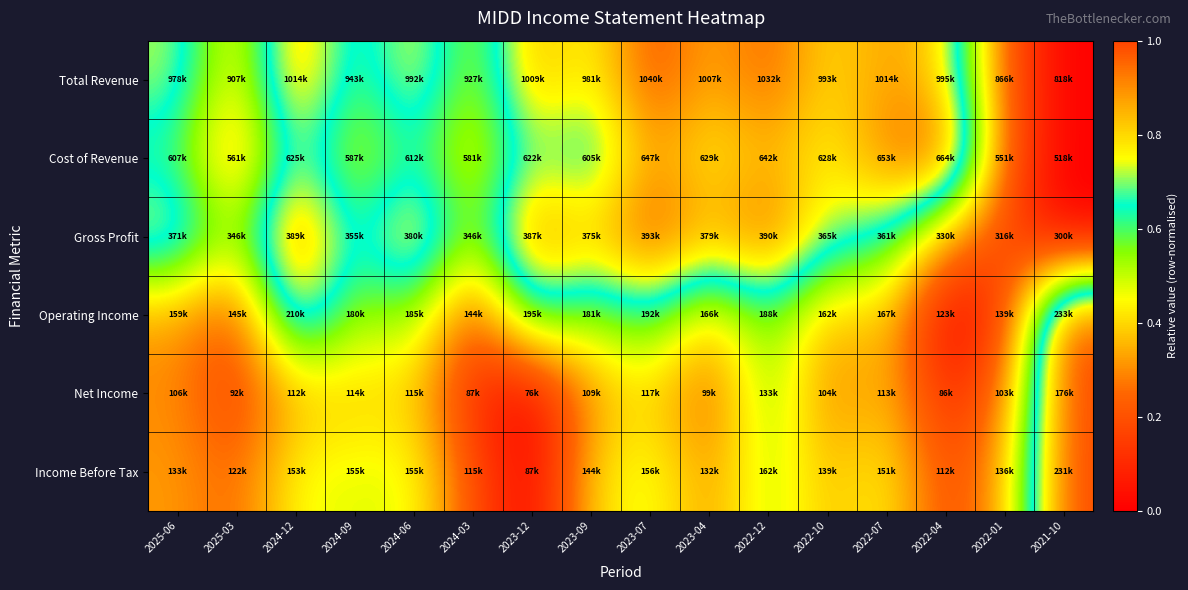

Count the number of categories in the chart.

16